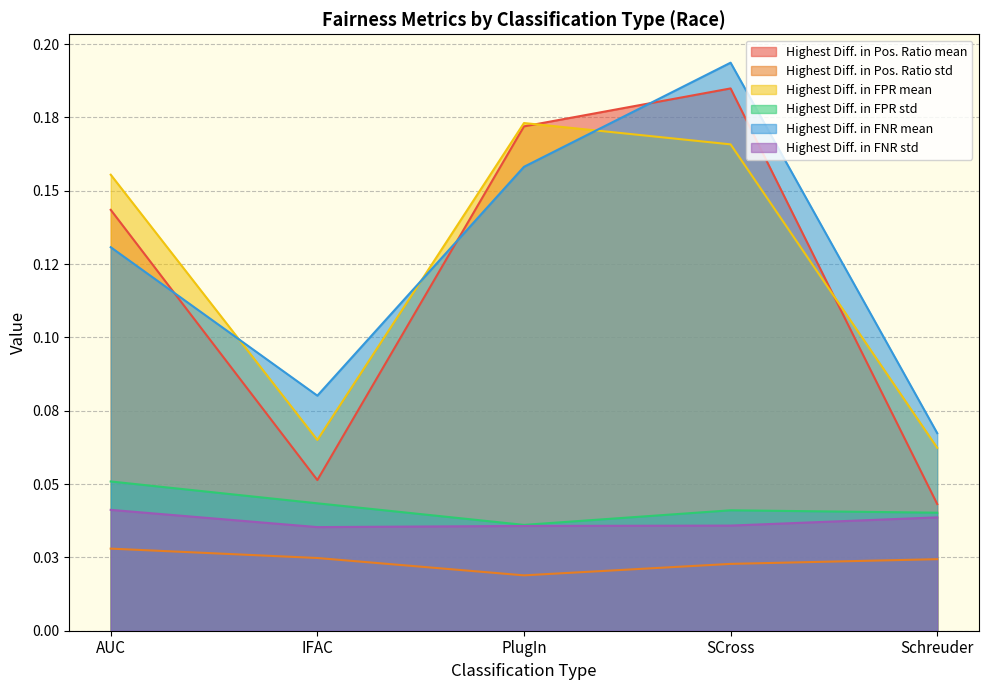

What is the sum of the Highest Diff. in FPR std values at PlugIn and IFAC?

0.1